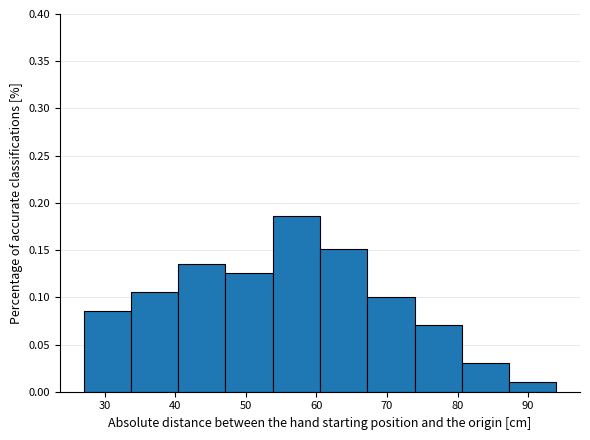

How tall is the bar that spans 73.9 to 80.6 on the x-axis? Neither the bar edges nor the heights are printed on the chart, so give them approximately, as read against the axes.

0.070